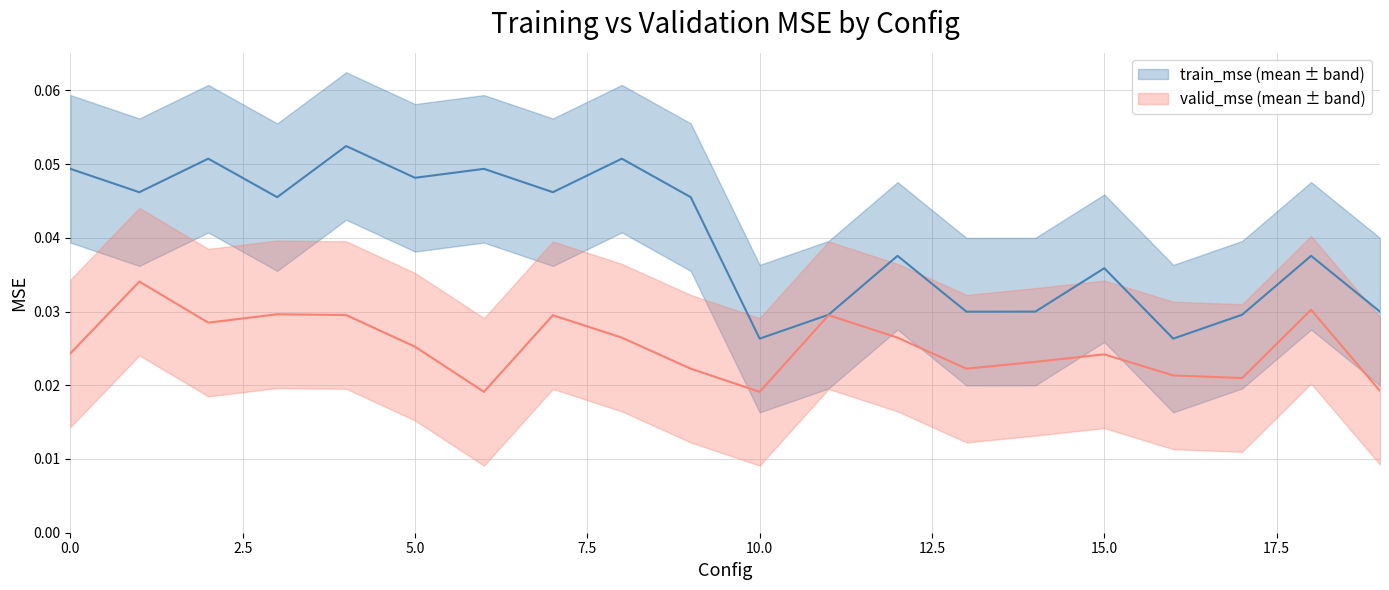

What is the maximum value shown in the chart?

0.1